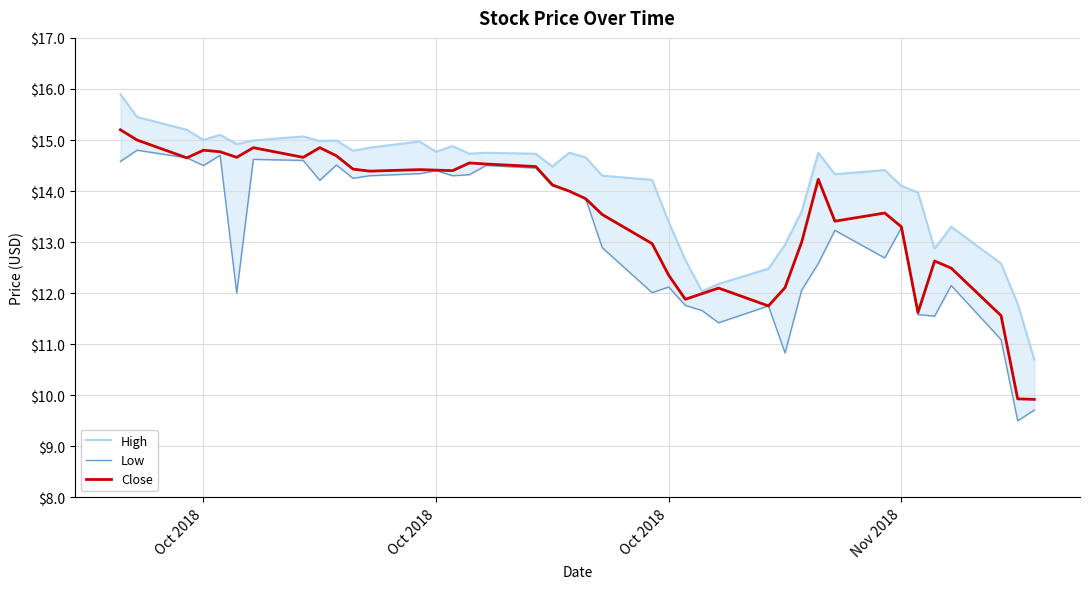

What is the total value across all series at Oct 2018?

44.3